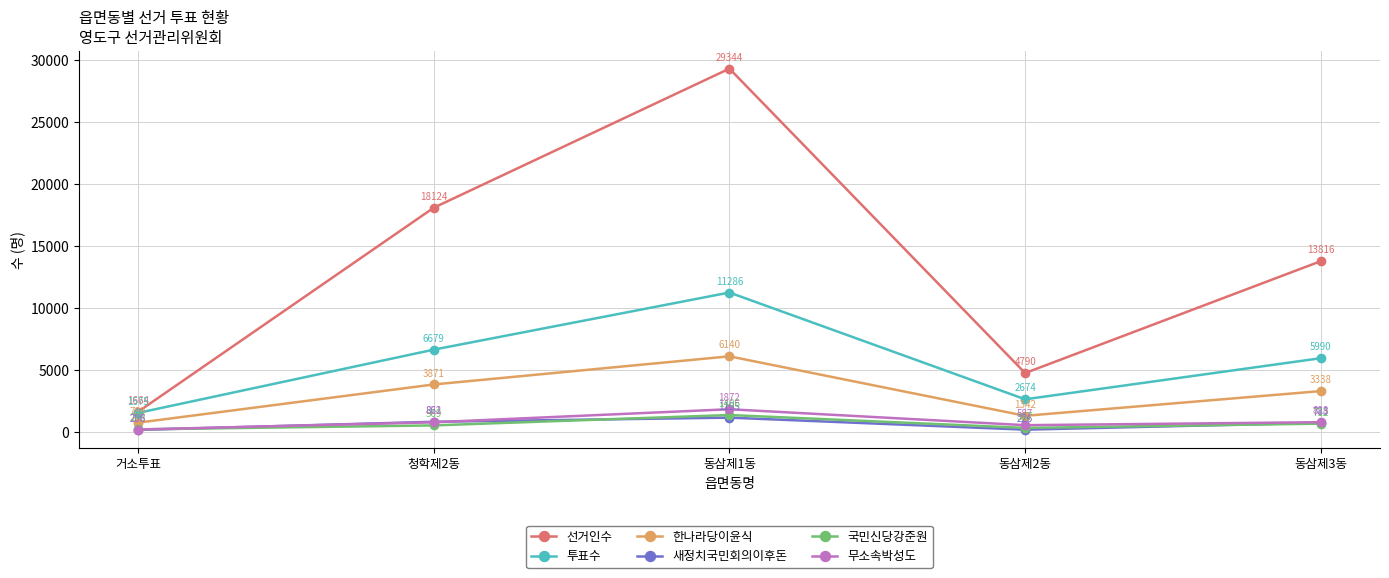

True or false: 투표수 has more than 0 interior local peaks.

True